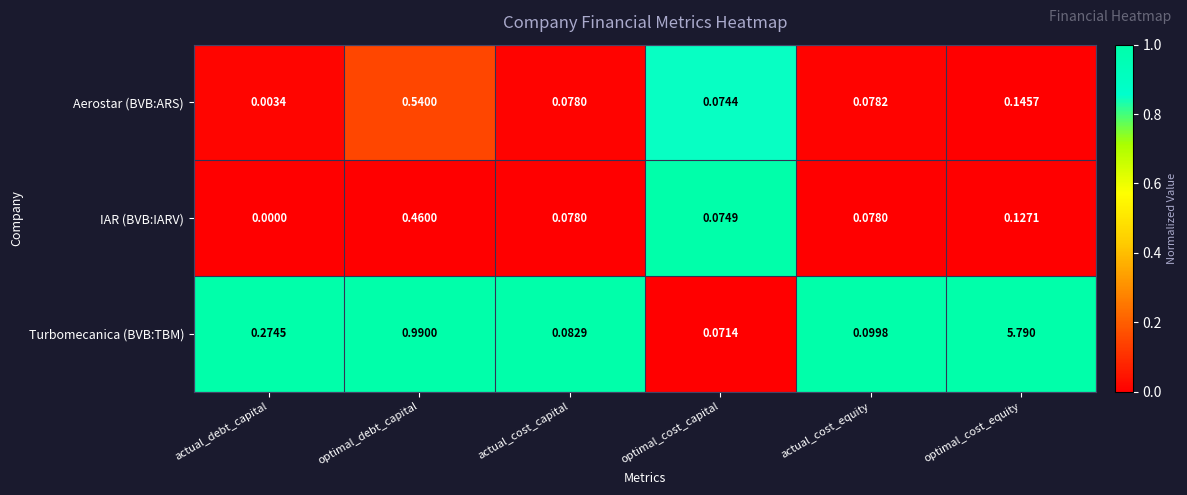

At which label is Turbomecanica (BVB:TBM) closest to 2?

optimal_debt_capital